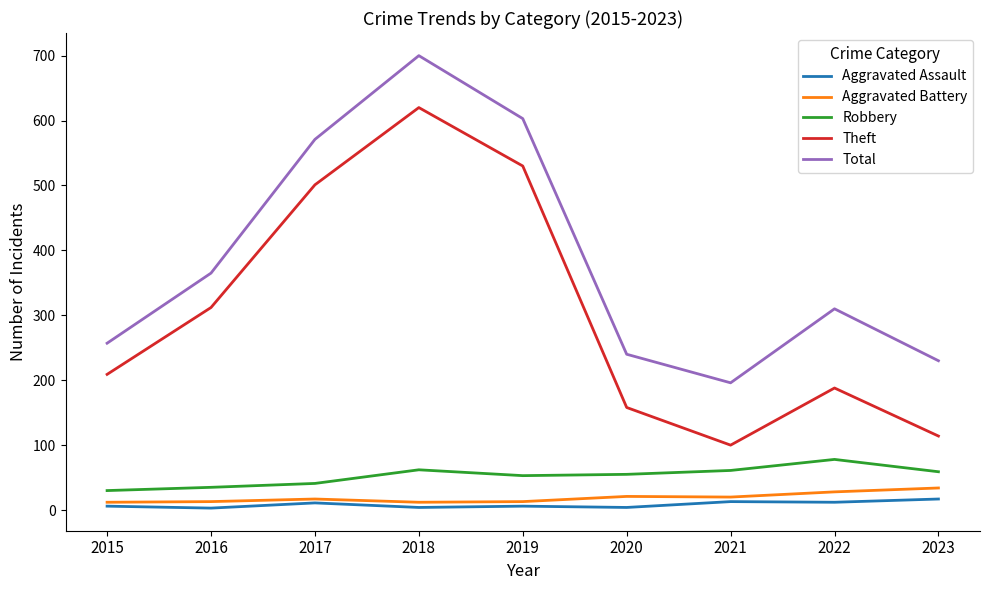

Which series has the largest total across all categories?

Total